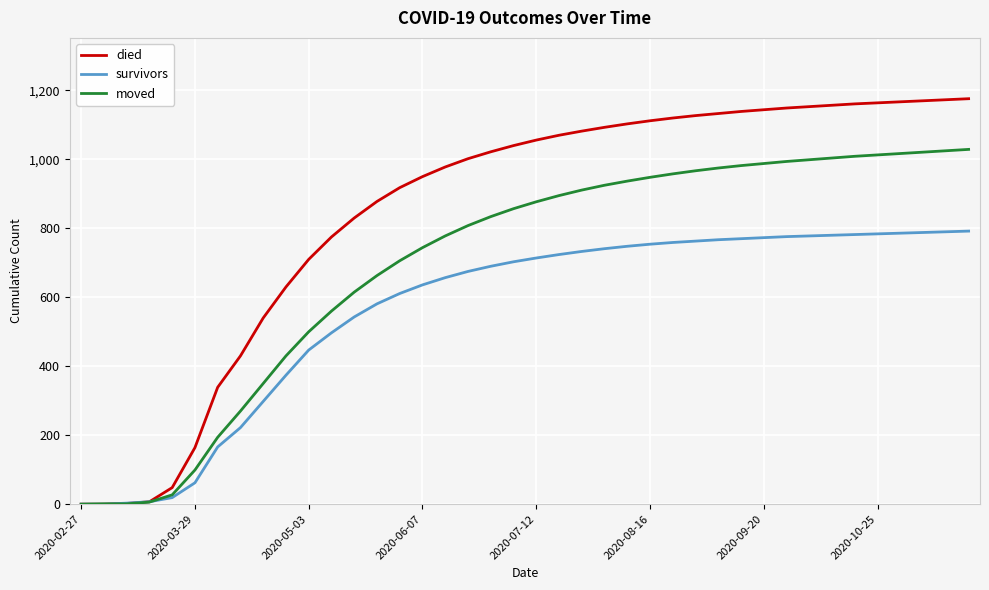

What is the difference between the maximum and second lowest values in the moved series?

1028